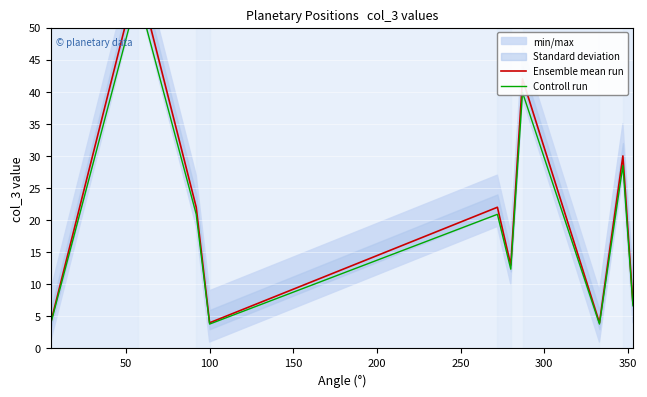

Is it true that Ensemble mean run equals 10.6 at 9?

False